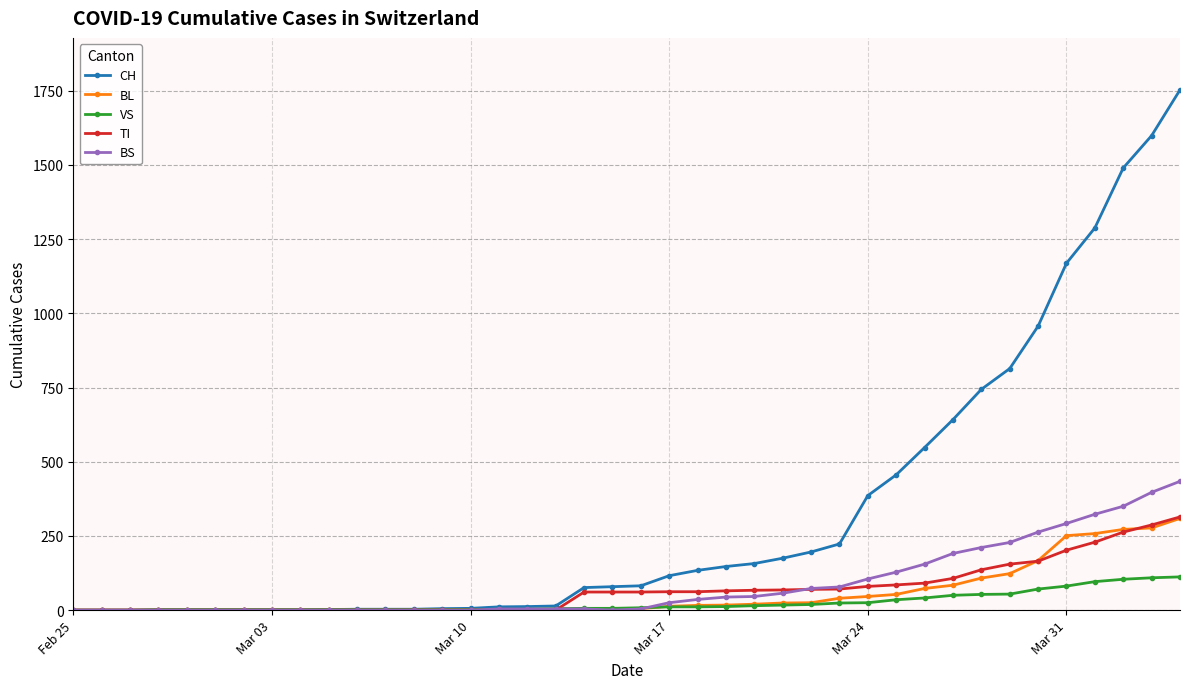

Which series has the largest range (max minus min)?

CH